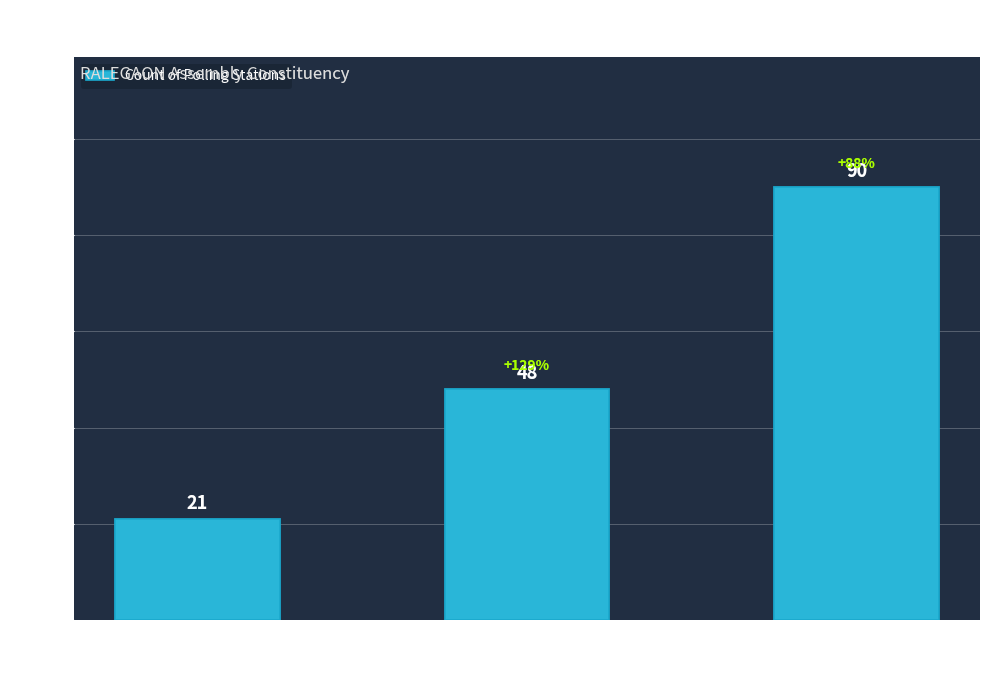

Reading left to right, what are all the values shown in this chart?

WON=21	LOSS=48	?=90